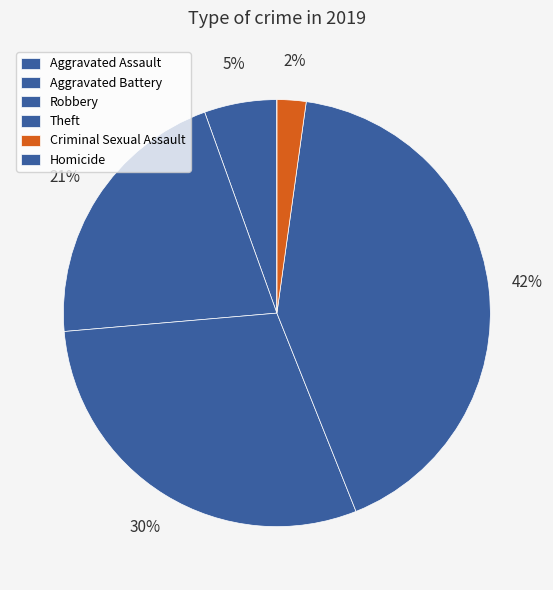

Is there any slice that represents more than half of the pie?

No